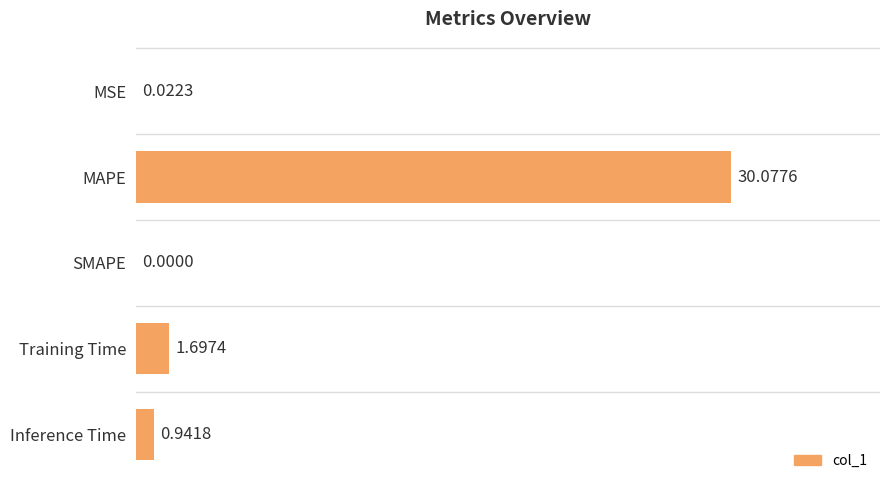

Are the bars horizontal?

Yes